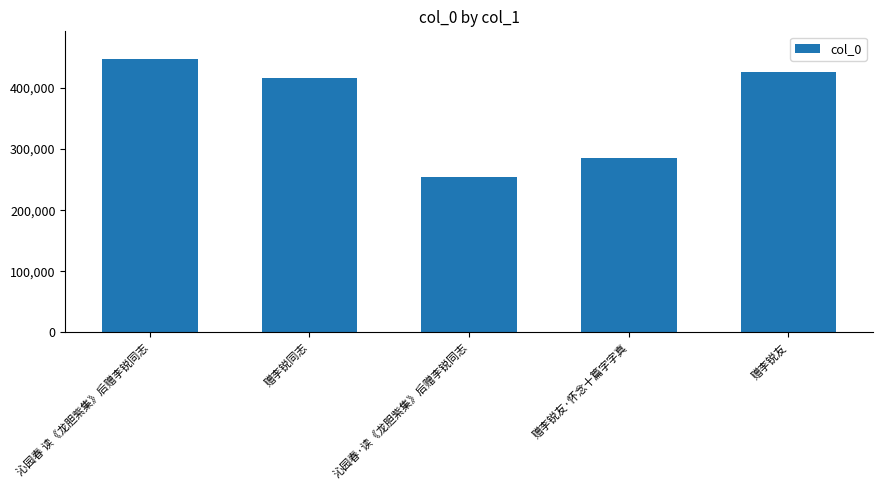

Reading left to right, transcribe all the data shown in this chart.

沁园春 读《龙胆紫集》后赠李锐同志=447914	赠李锐同志=415607	沁园春·读《龙胆紫集》后赠李锐同志=254528	赠李锐友·怀念十篇字字真=285247	赠李锐友=425576